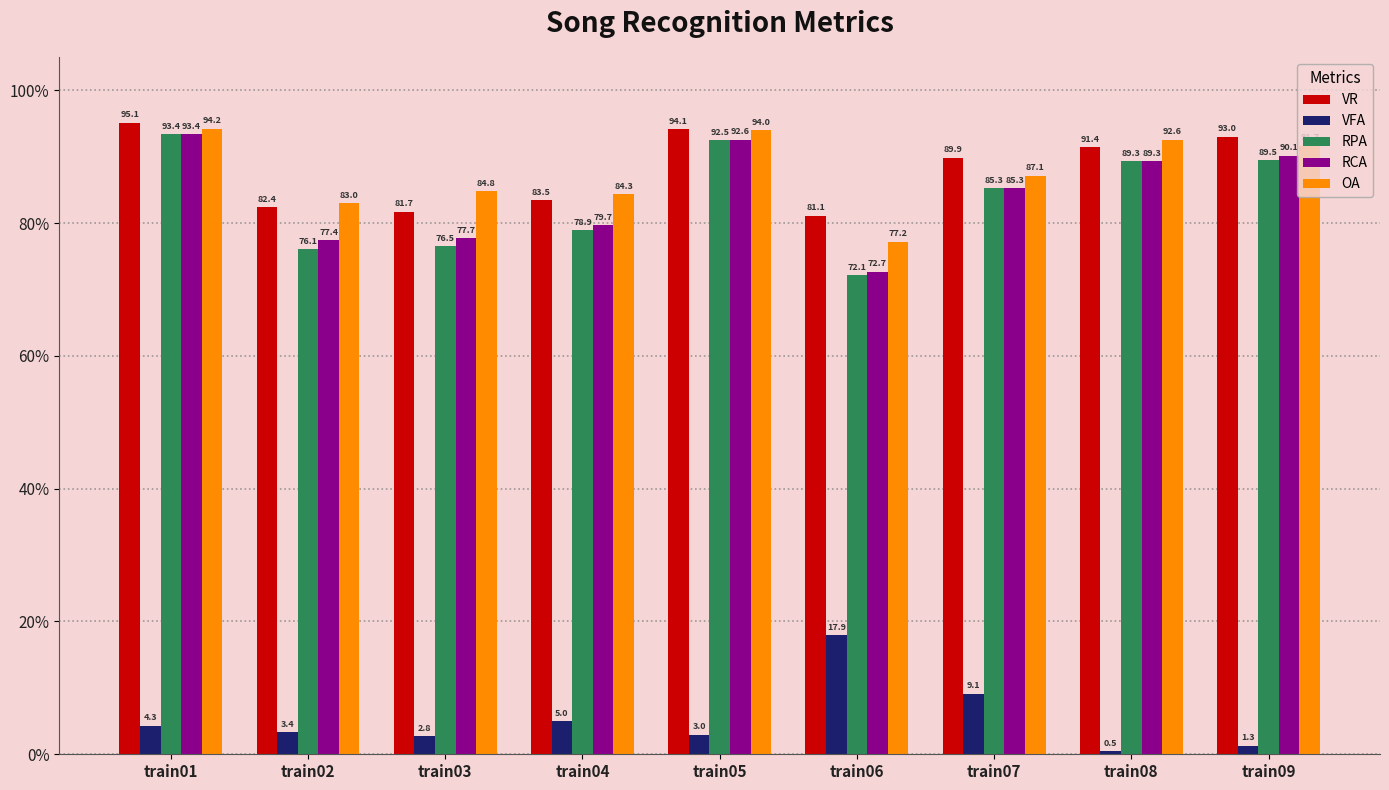

Are the bars horizontal?

No